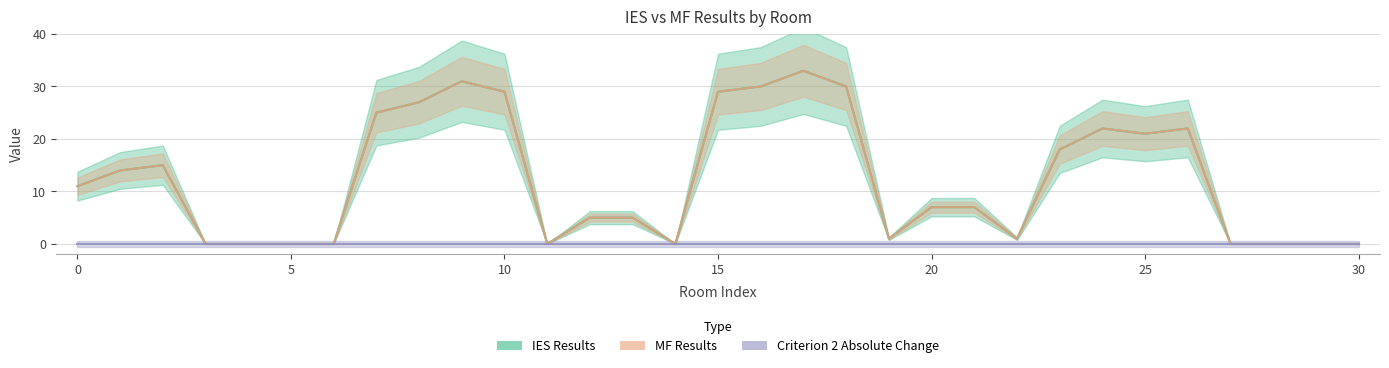

True or false: IES Results has a value of 22 at 17.

False